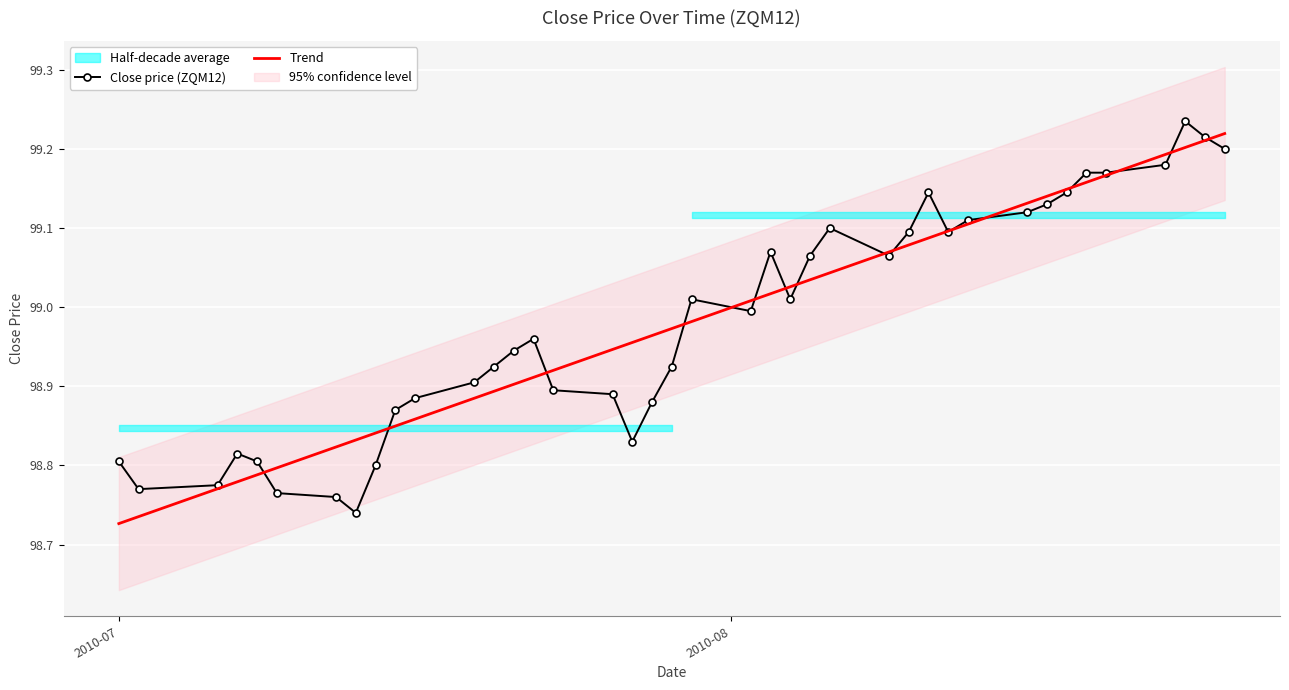

Which series has the largest range (max minus min)?

Close price (ZQM12)